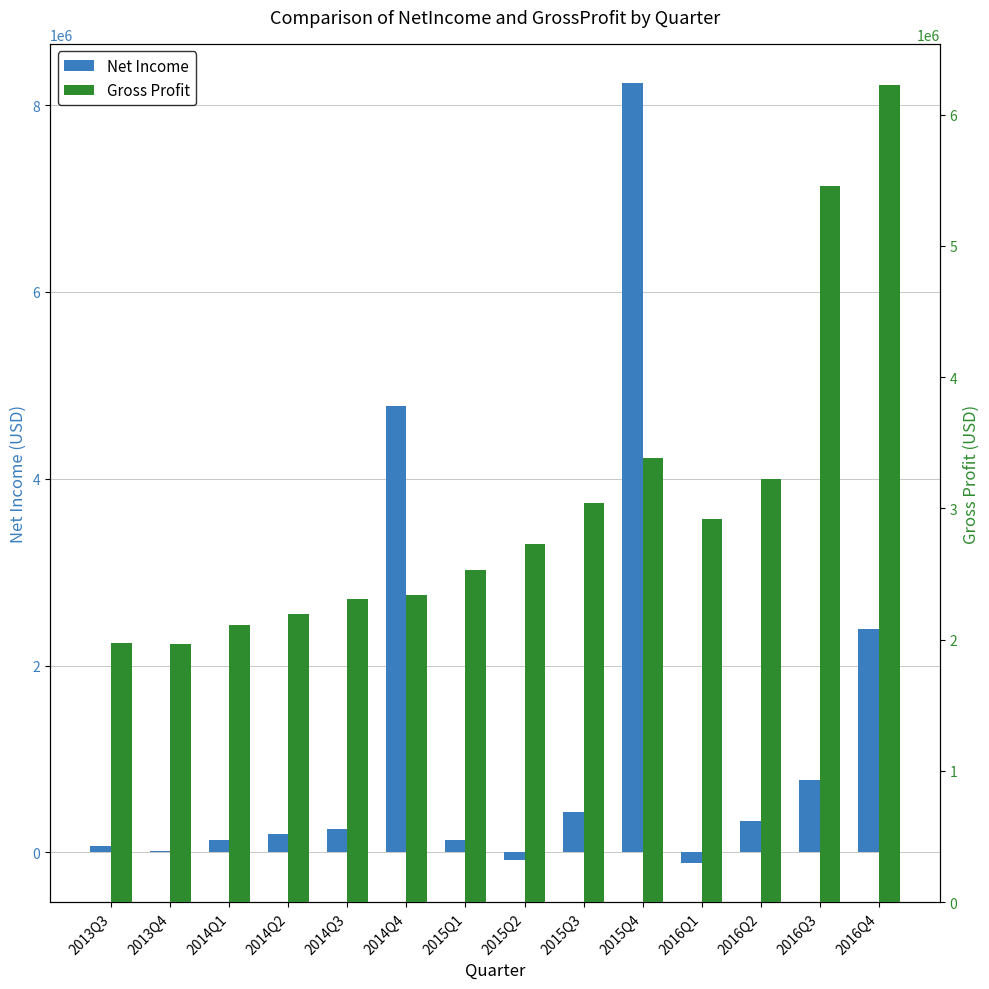

What is the label of the 14th bar from the right?

2013Q3